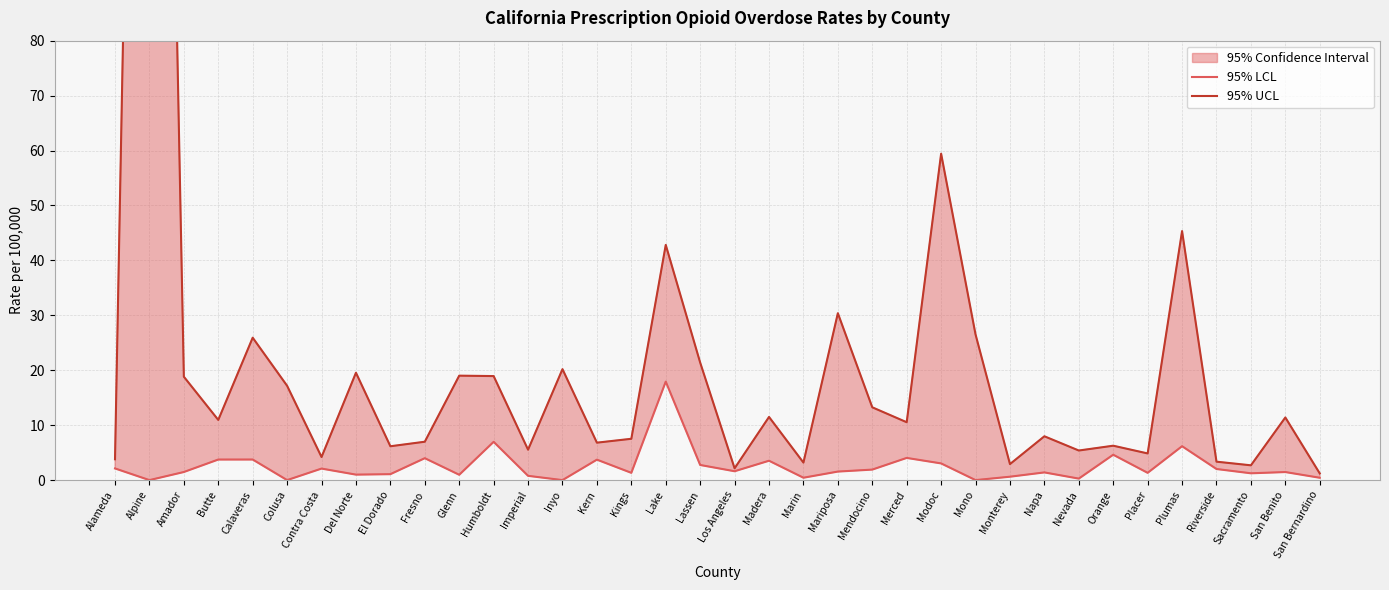

True or false: 95% UCL and 95% LCL intersect in this chart.

False